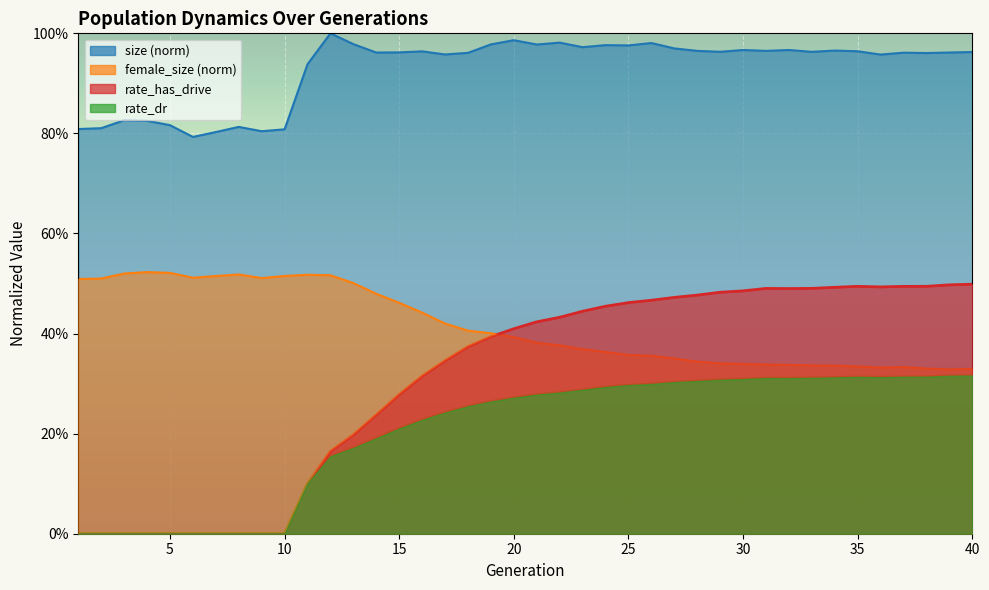

What value does the rate_has_drive series have at 13?

0.2